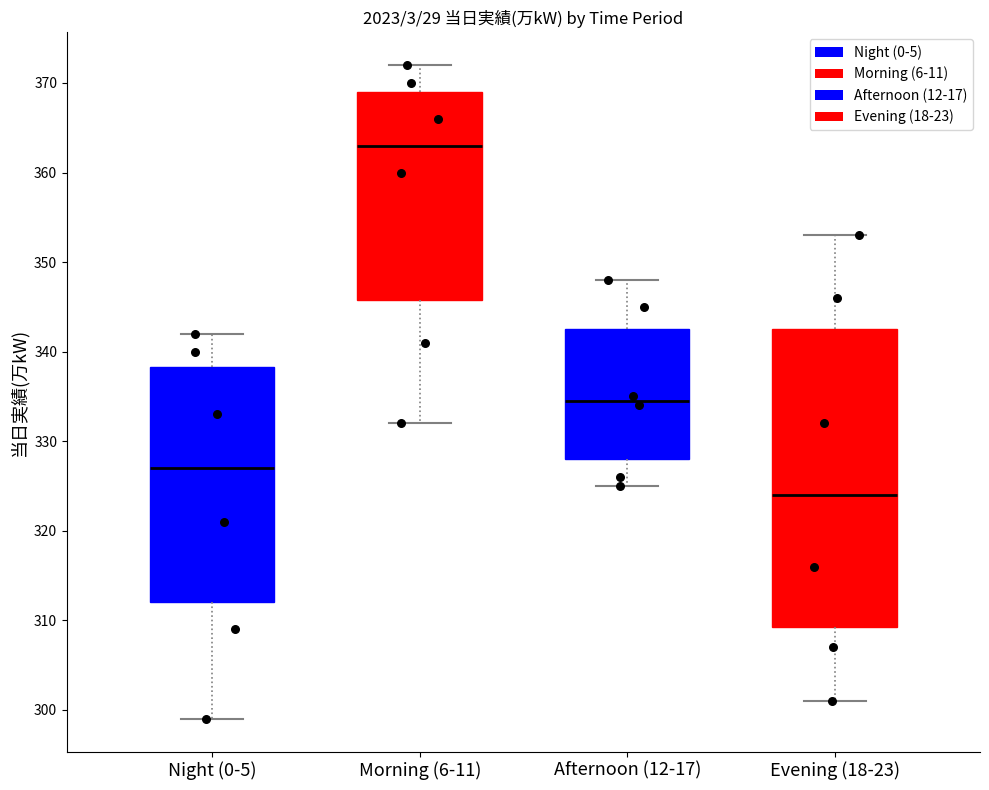

Which box is the tallest, from its lower edge to its upper edge?

Evening (18-23)